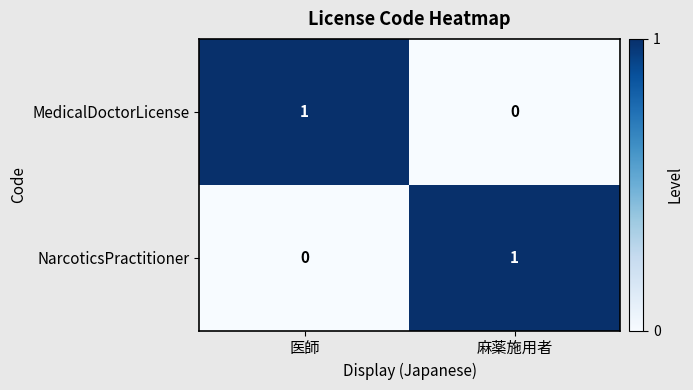

At how many categories does at least one series exceed 0?

2